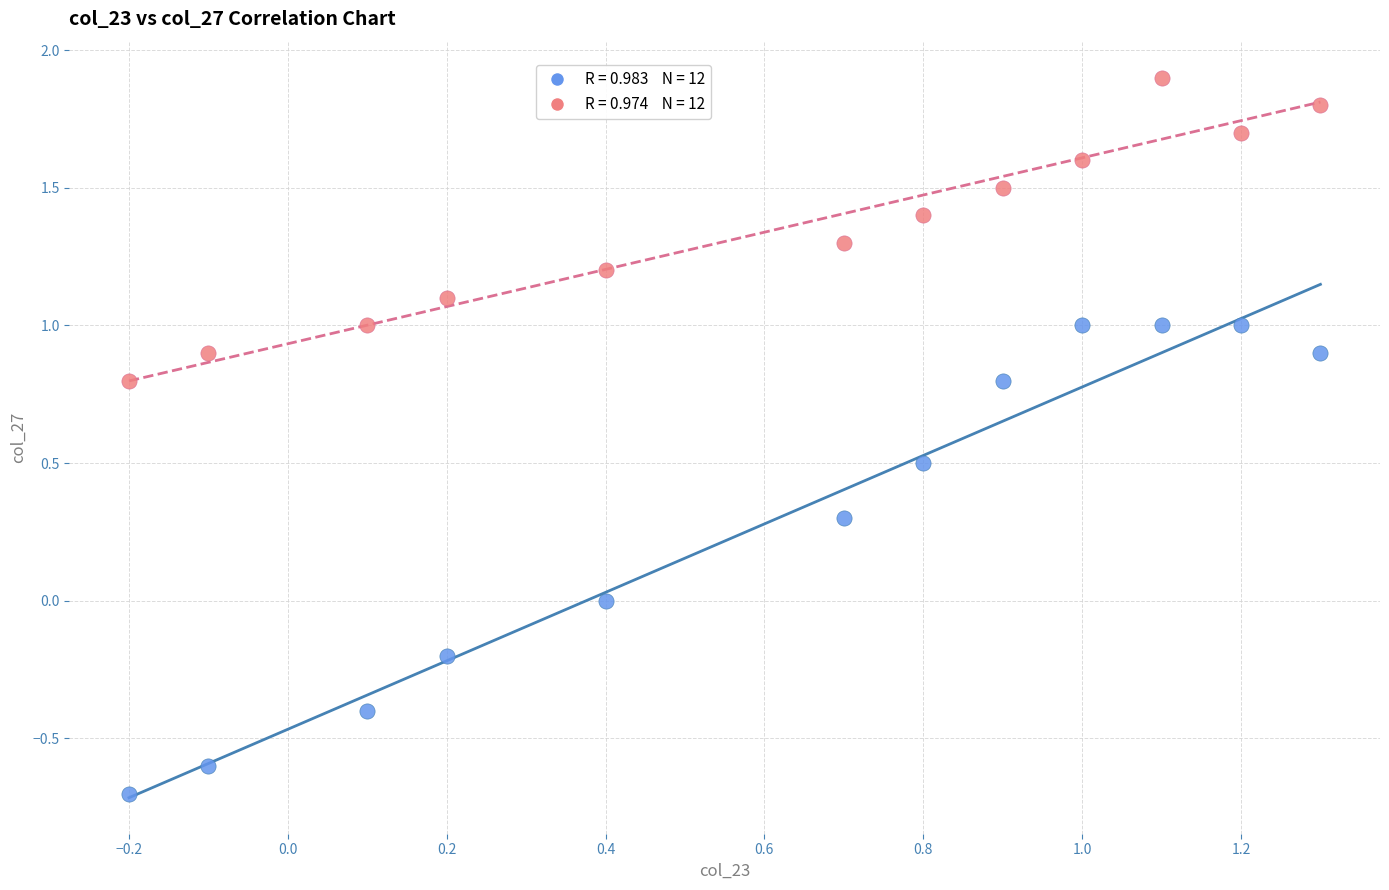

Across all data points, what is the range of Y values (max minus min)?

2.6